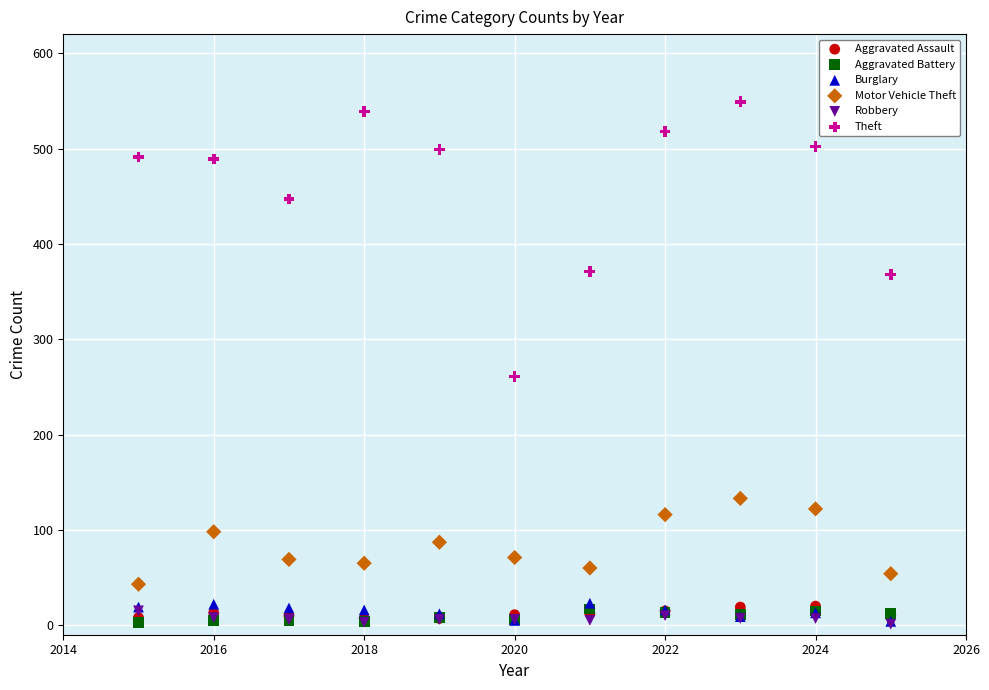

Across all series, what Y value is closest to 275?

261